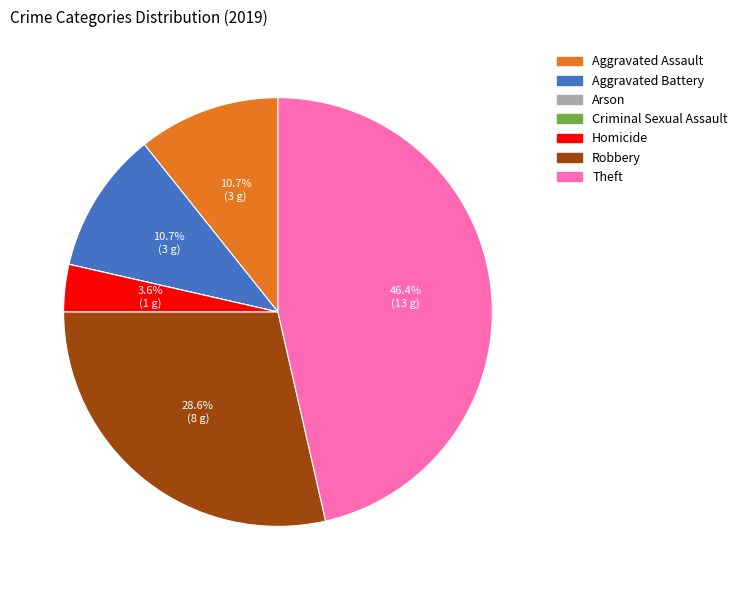

To the nearest percent, what is the difference between the largest and smallest slice percentages?

46%